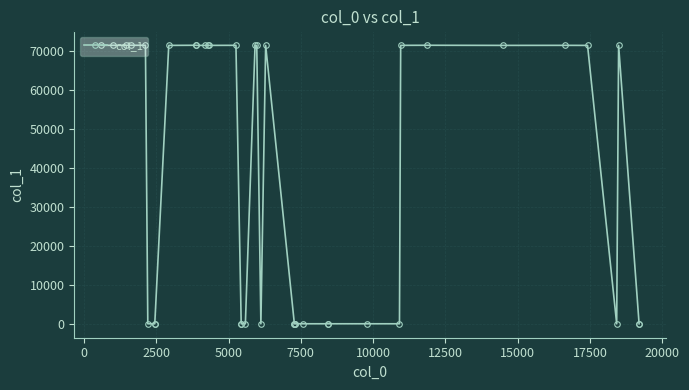

What is the sum of all values?

1500404